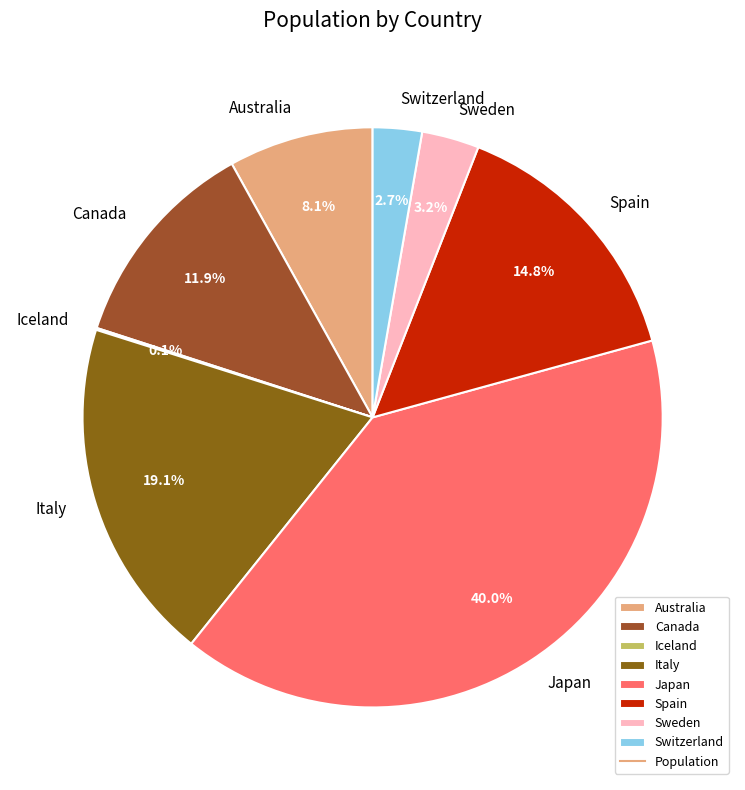

Is there any slice that represents more than half of the pie?

No